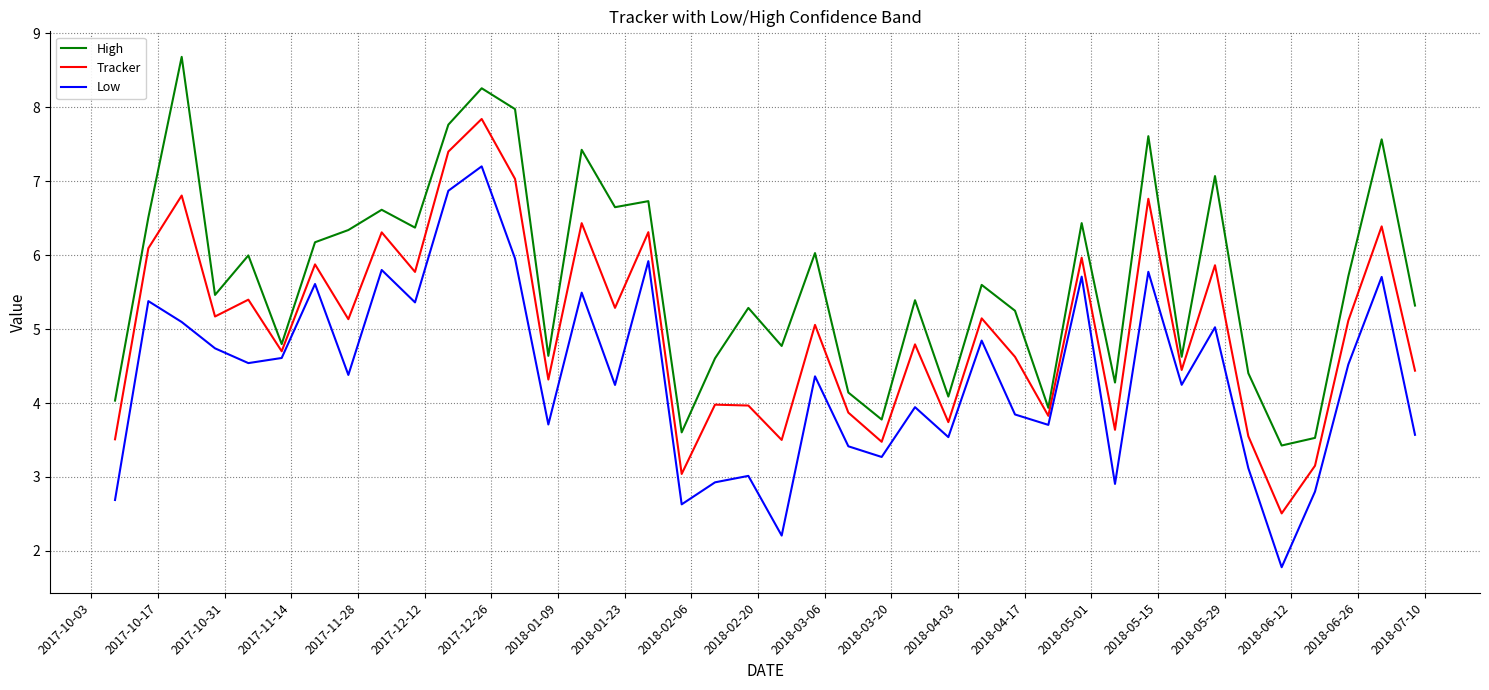

What is the highest value of the Low series?

7.2